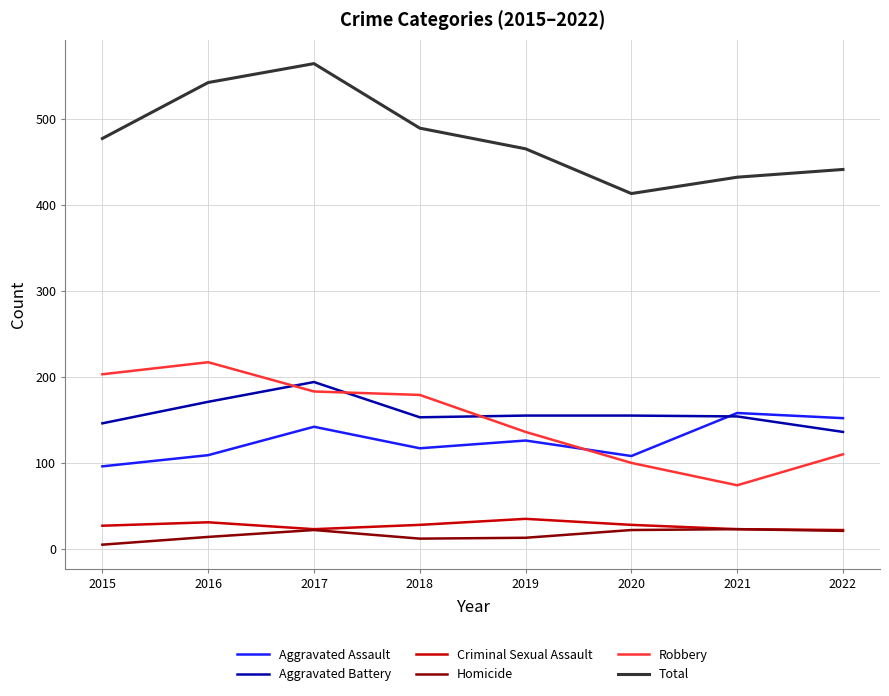

Which series changed the most between 2017 and 2022?

Total